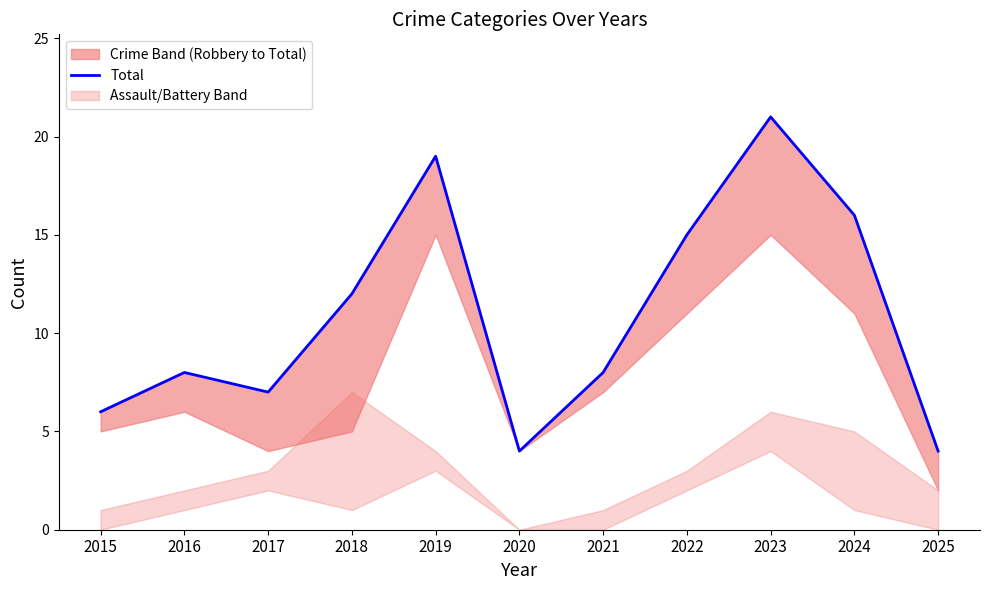

How many lines are shown in the chart?

1